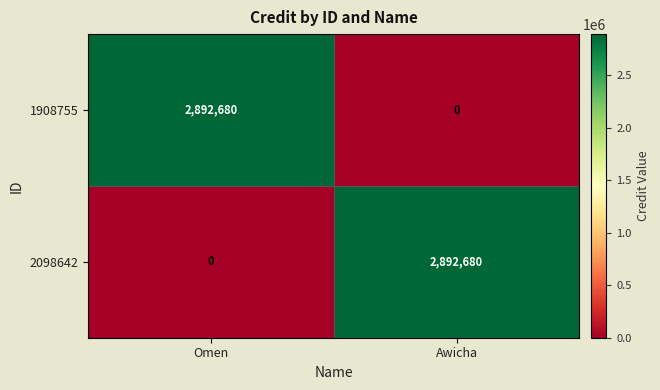

At Omen, list the series in order from largest to smallest.

1908755, 2098642